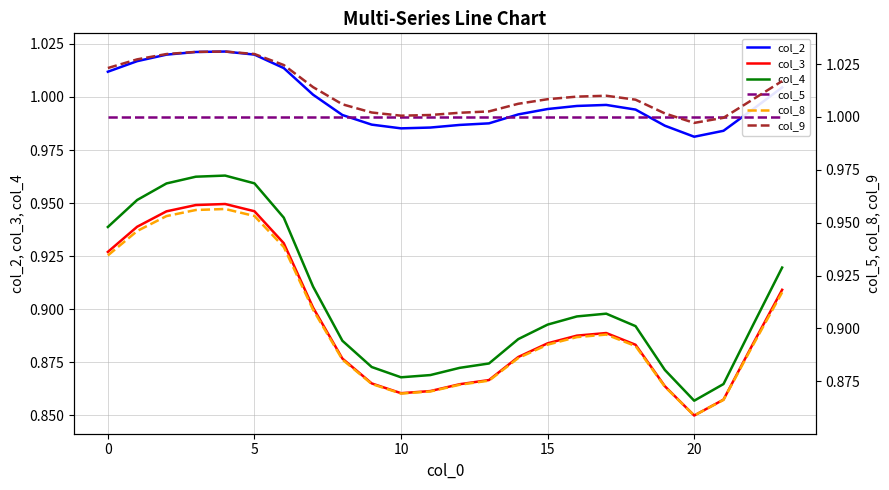

True or false: col_2 and col_4 intersect in this chart.

False